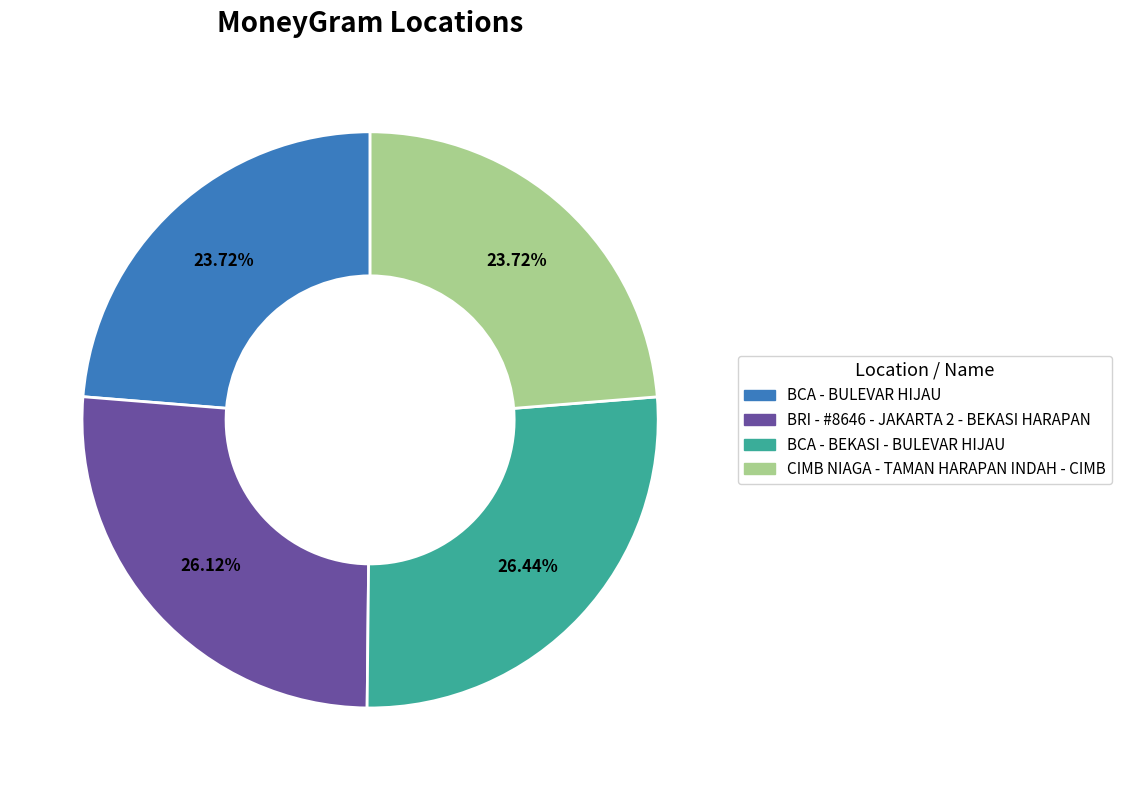

What percentage is NOT represented by BRI - #8646 - JAKARTA 2 - BEKASI HARAPAN?

73.9%